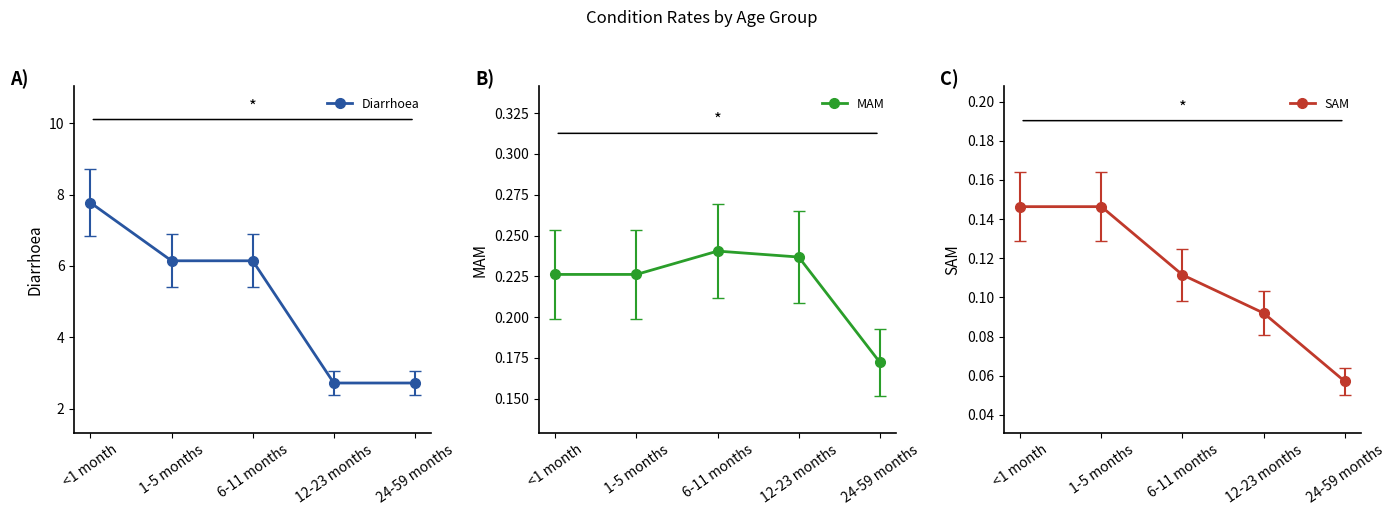

What are all the series names shown in the legend?

Diarrhoea, MAM, SAM